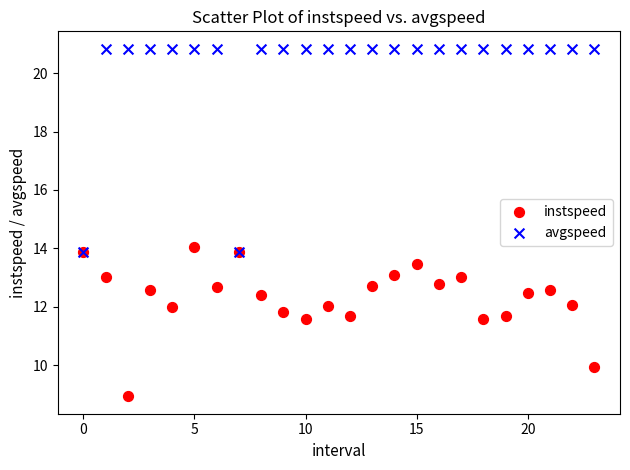

Which series has the largest Y range (max minus min)?

avgspeed